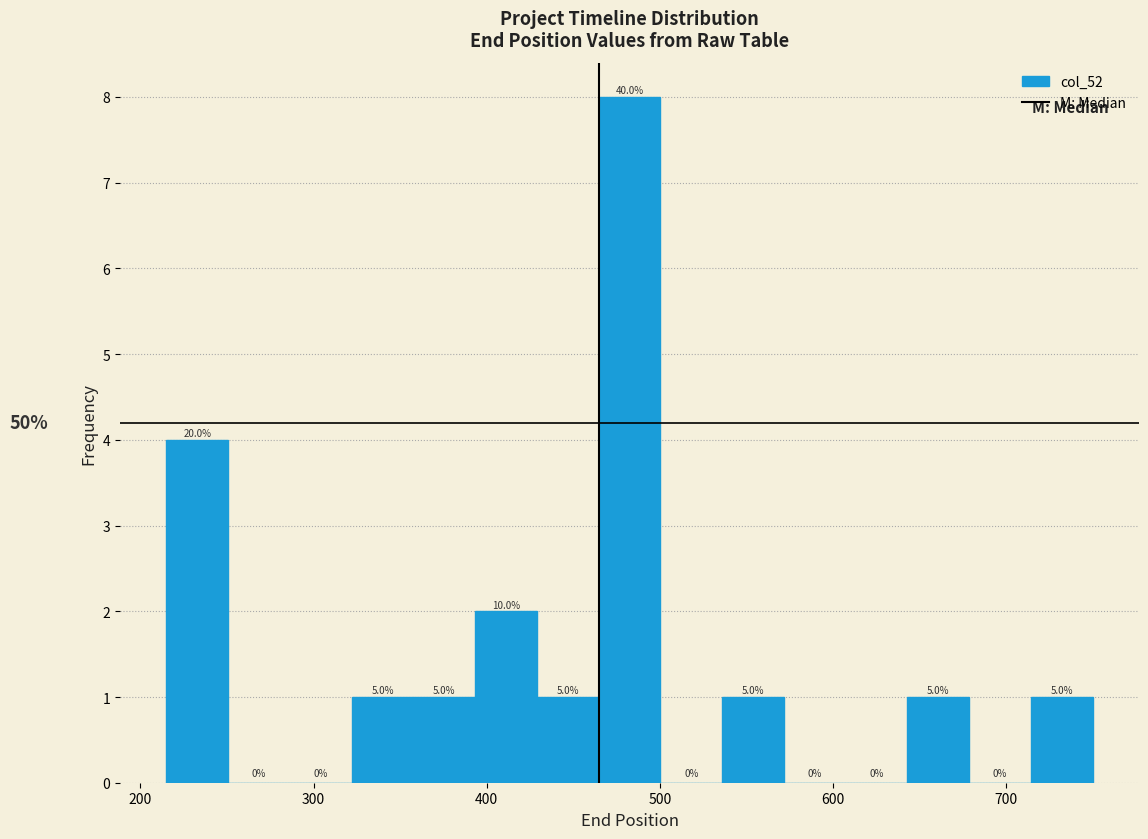

Around what value on the x-axis is the tallest bar? Give the approximate position of its centre, as read against the axis.

480